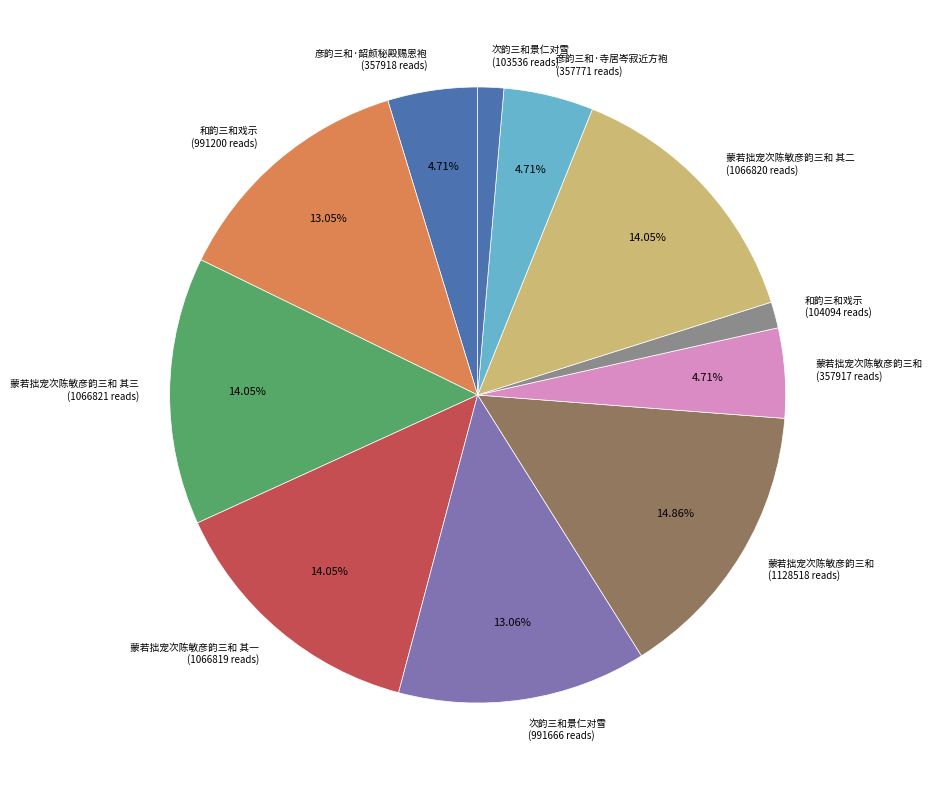

How many slices are in this pie chart?

11